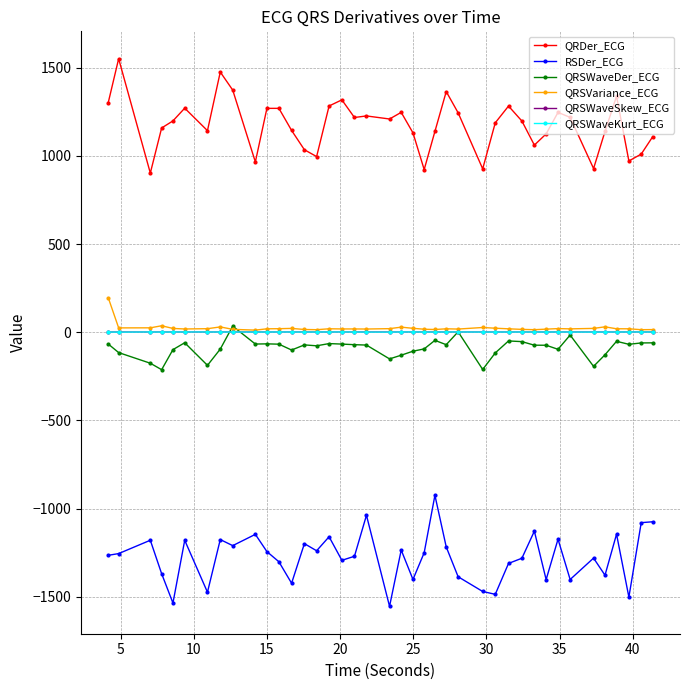

What are all the series names shown in the legend?

QRDer_ECG, RSDer_ECG, QRSWaveDer_ECG, QRSVariance_ECG, QRSWaveSkew_ECG, QRSWaveKurt_ECG